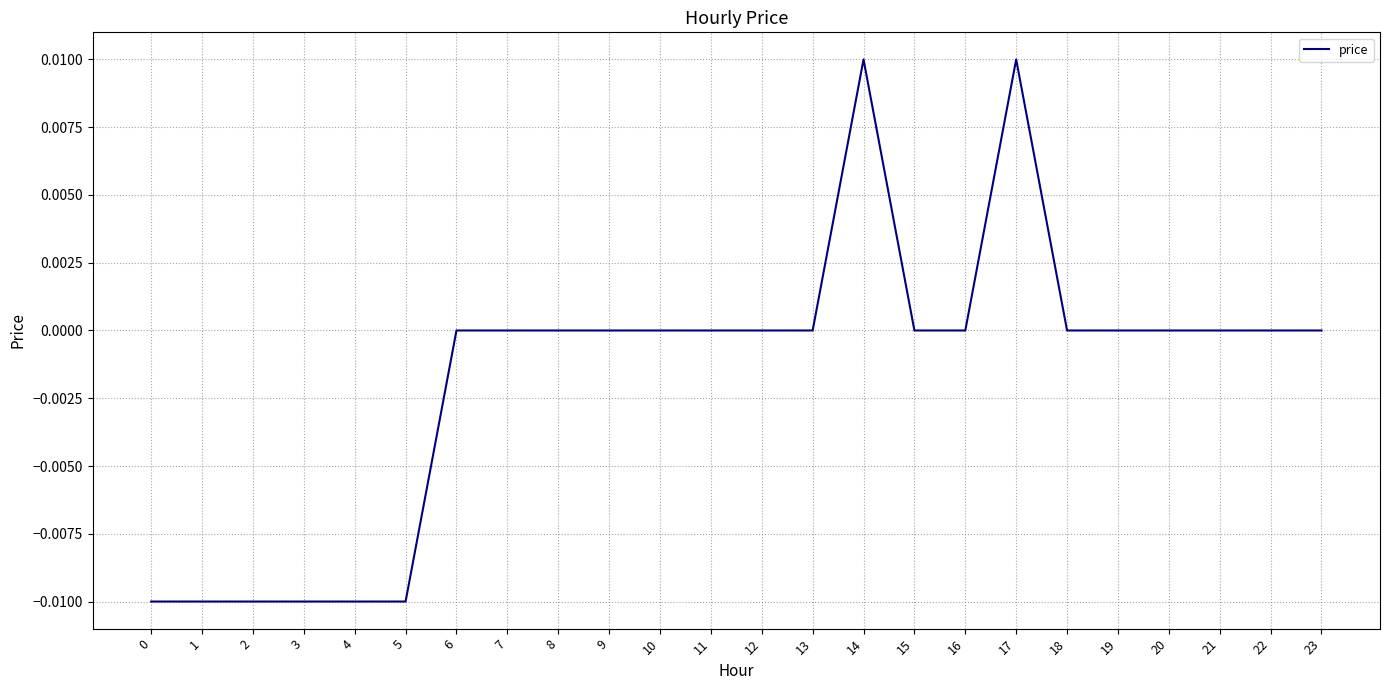

Which has a higher value, 4 or 14?

14